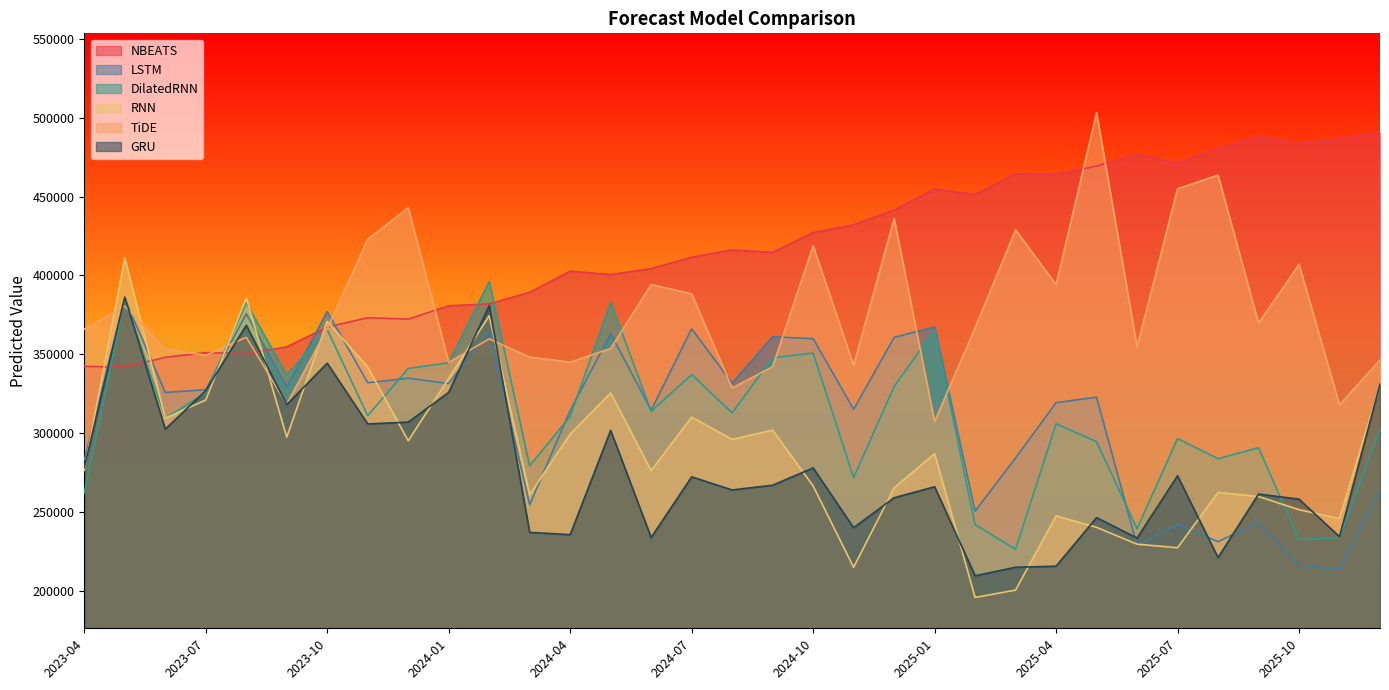

Which category has the highest value across all series?

2025-05